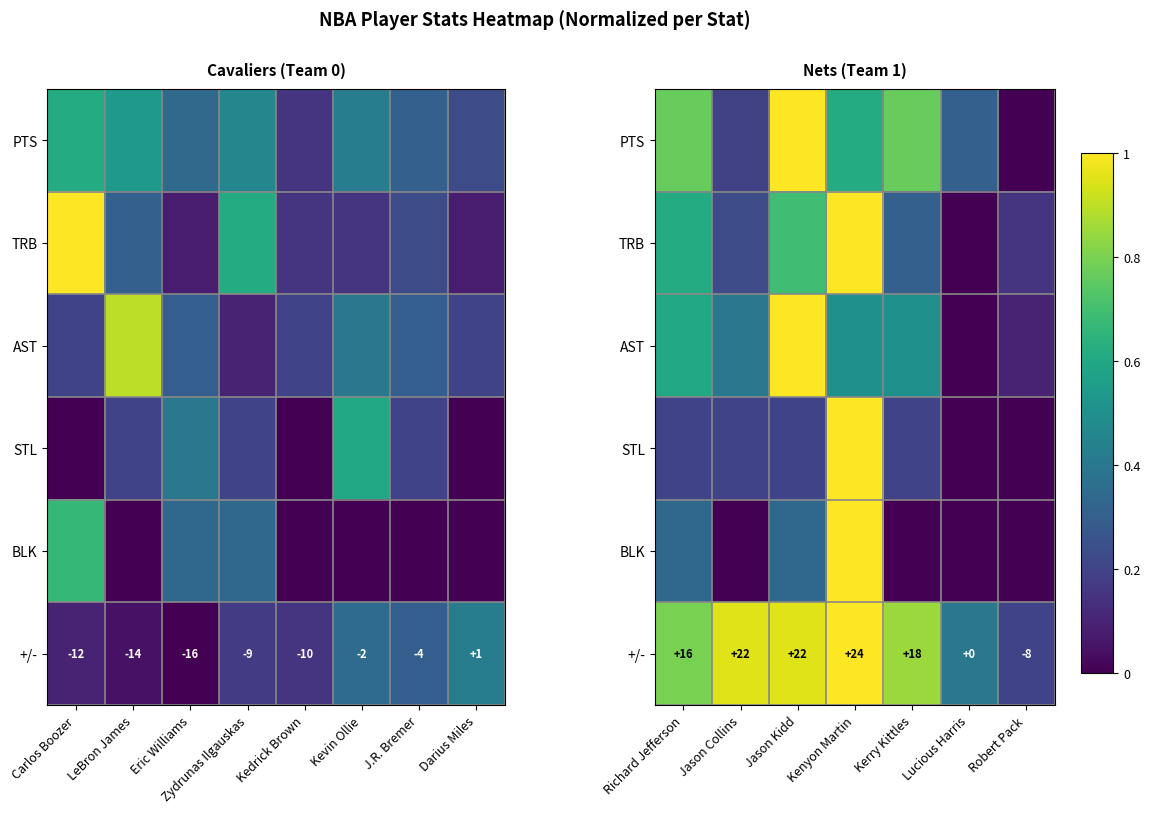

What is the total value across all series at Kerry Kittles?

2.6